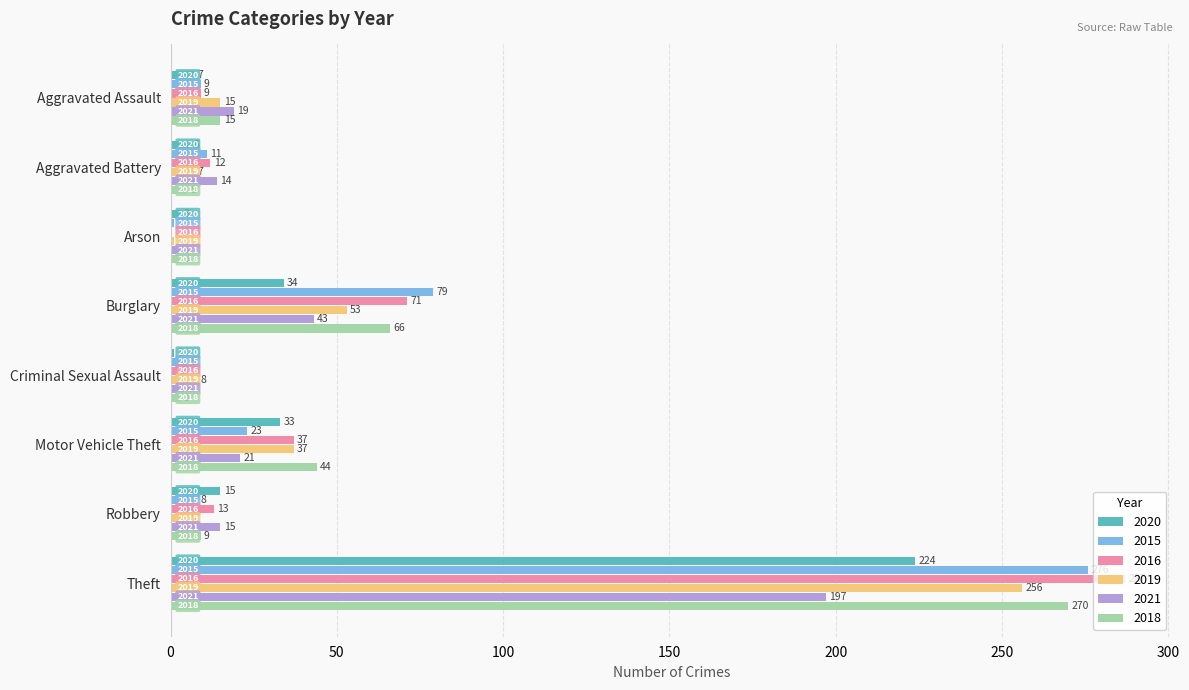

What are all the series names shown in the legend?

2020, 2015, 2016, 2019, 2021, 2018